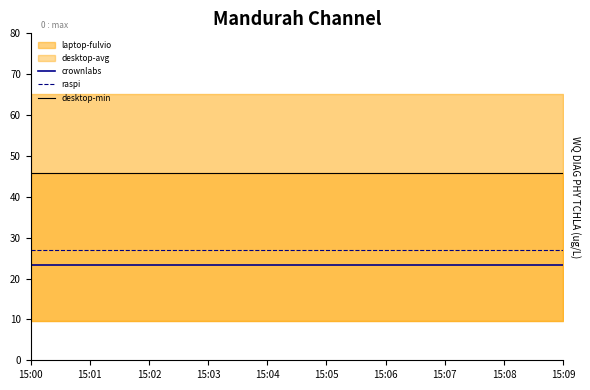

What is the highest value of the desktop-min series?

45.7